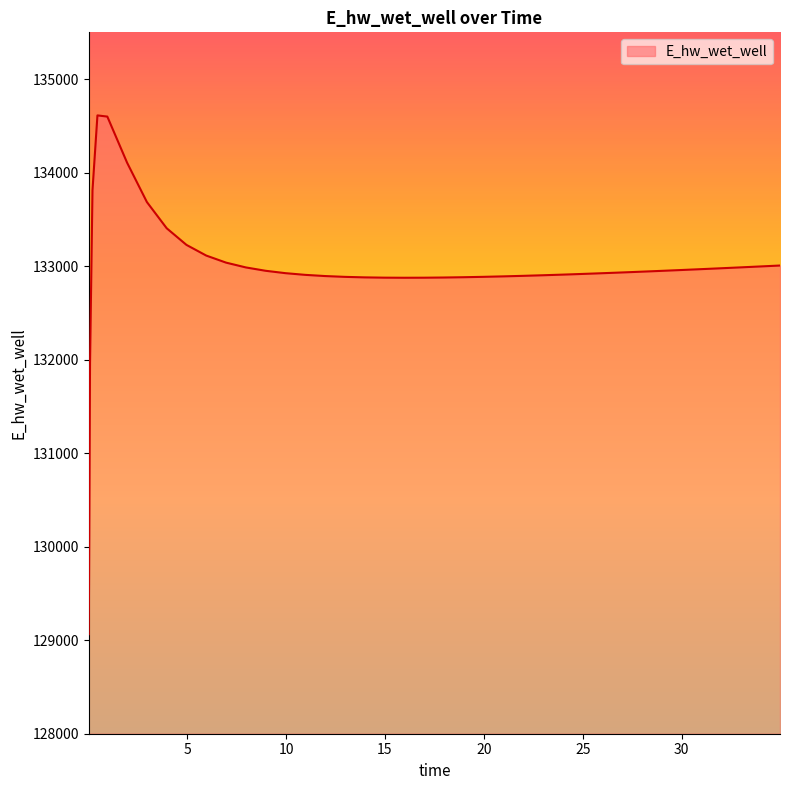

What is the difference between the maximum and minimum values?

5547.5